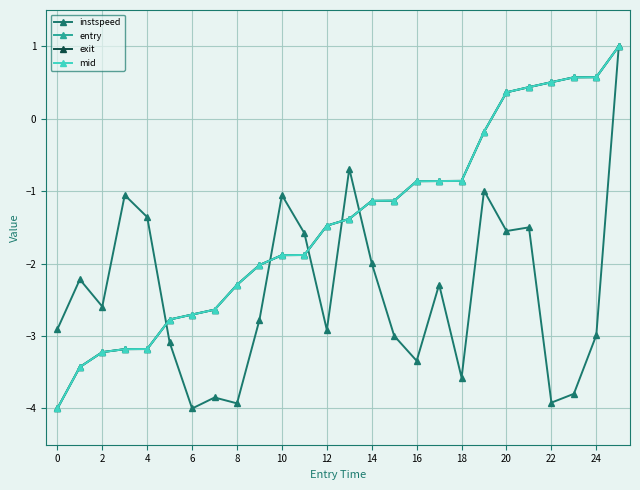

At how many categories does at least one series exceed 0?

6